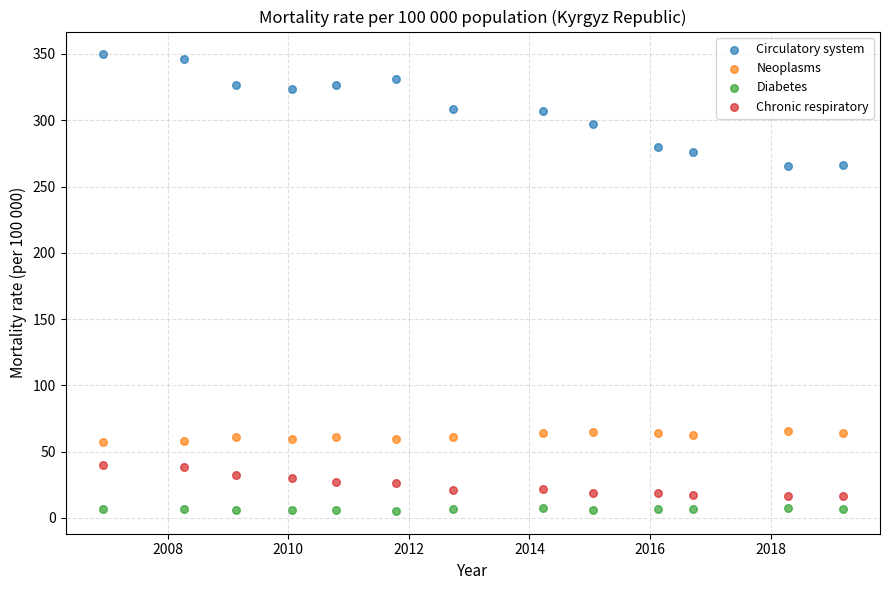

Which series reaches the minimum Y coordinate?

Diabetes